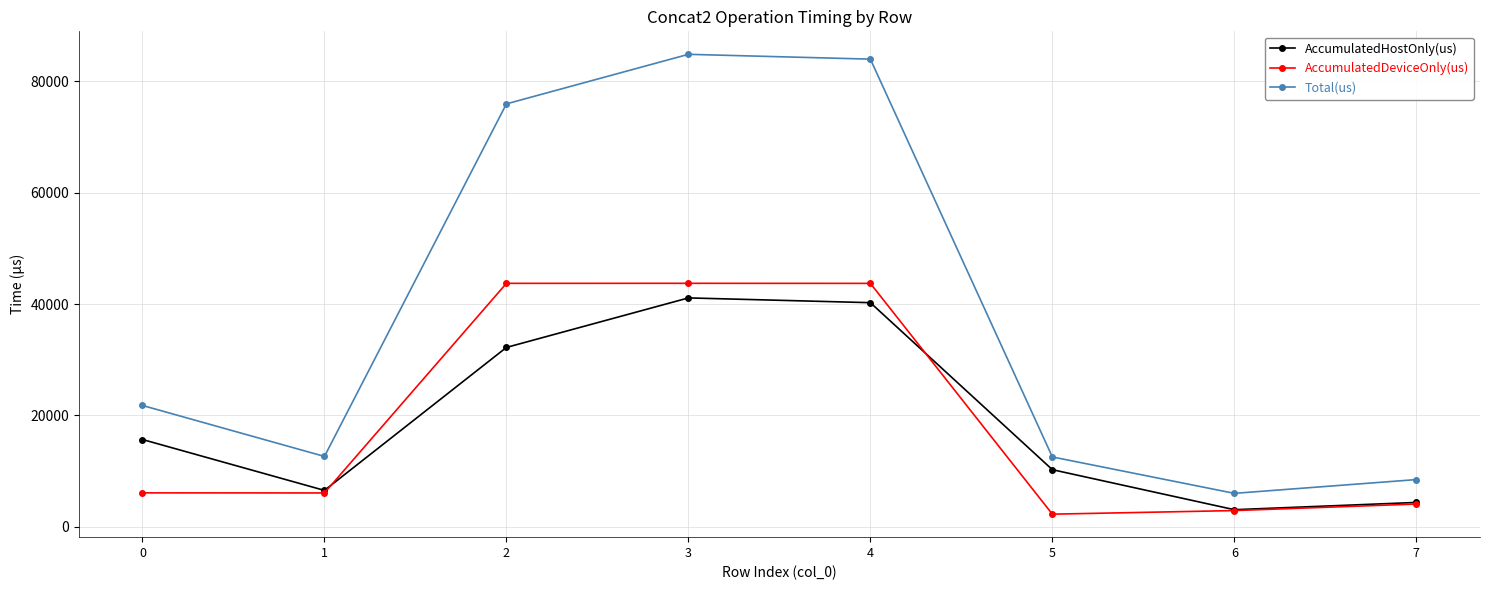

True or false: Total(us) and AccumulatedDeviceOnly(us) cross at least once.

False